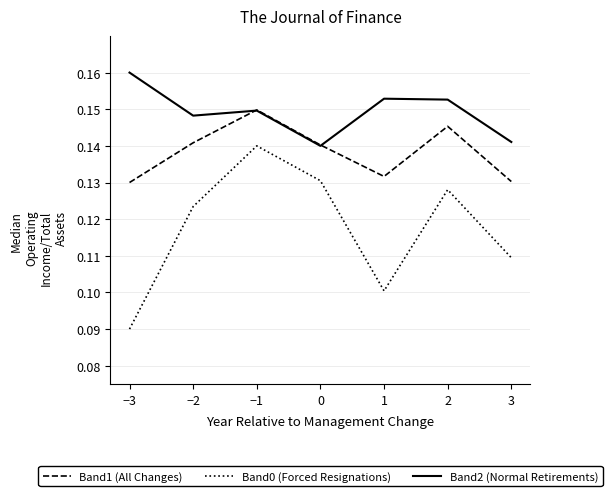

List the labels in order of Band0 (Forced Resignations) value, largest first.

−1, 0, 2, −2, 3, 1, −3